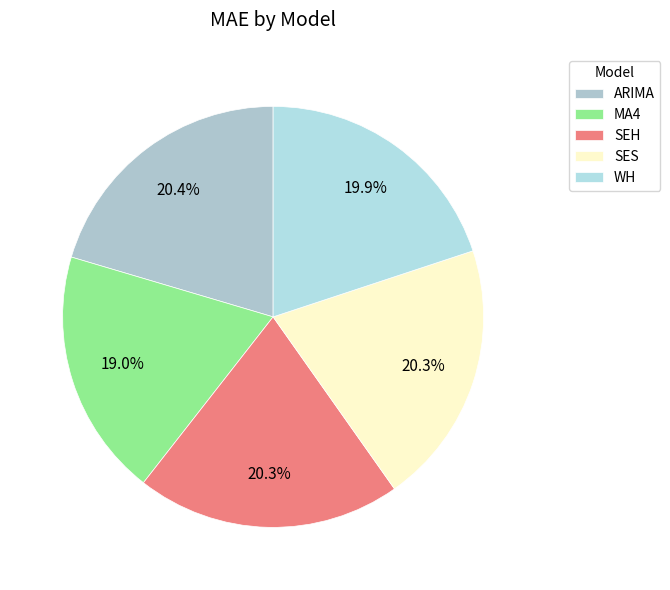

To the nearest percent, what is the difference between the WH and MA4 slice percentages?

1%